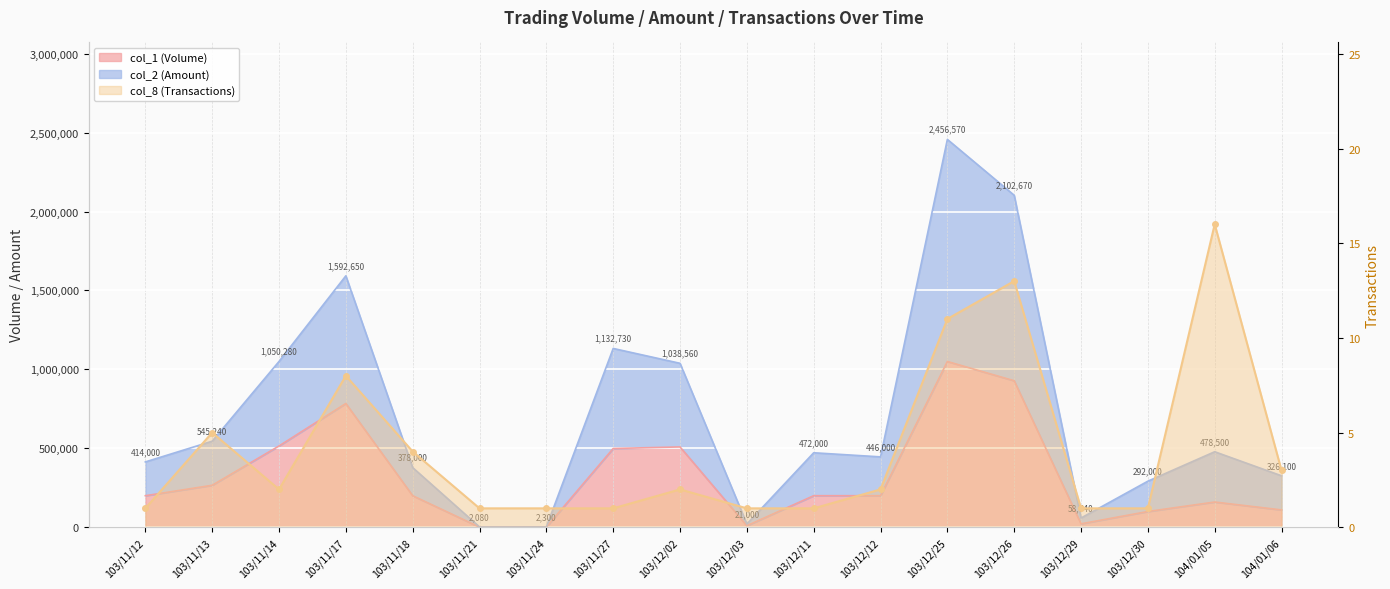

What position from the right is 103/12/02?

10